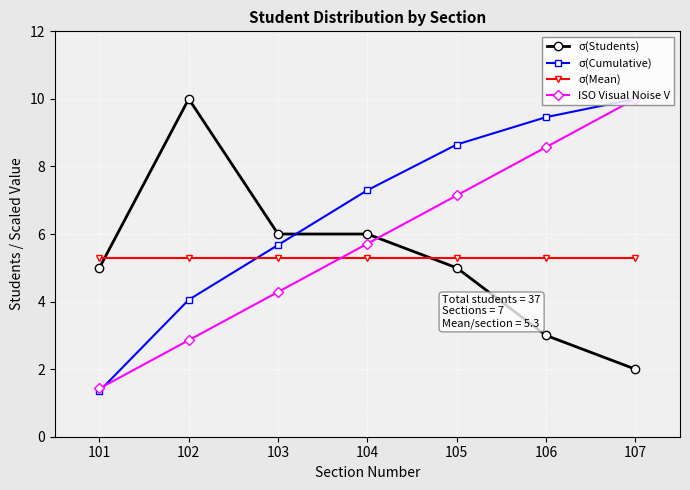

What is the minimum value for σ(Cumulative)?

1.4